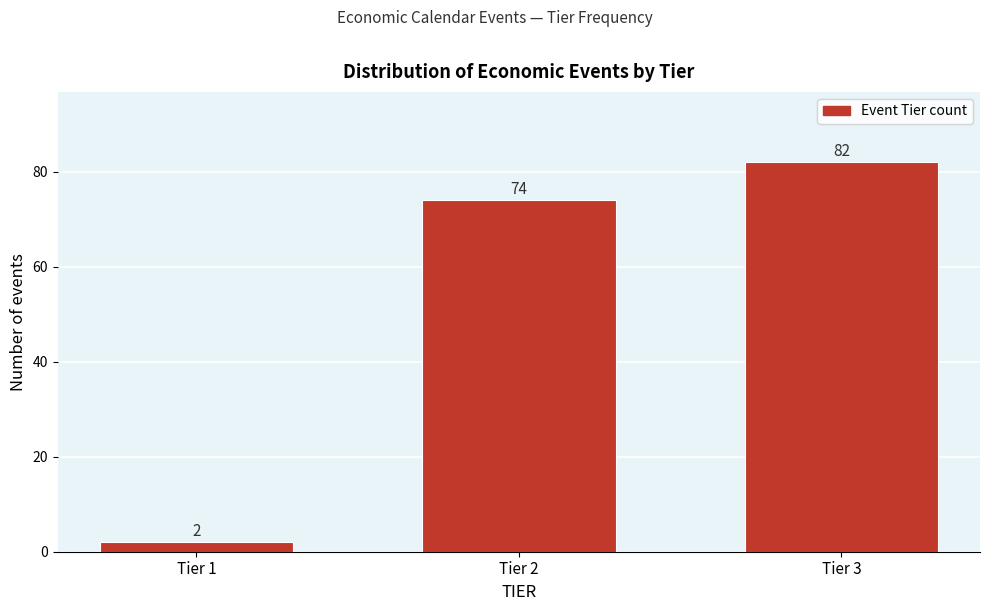

Reading left to right, list all the values displayed in this chart.

Tier 1=2	Tier 2=74	Tier 3=82